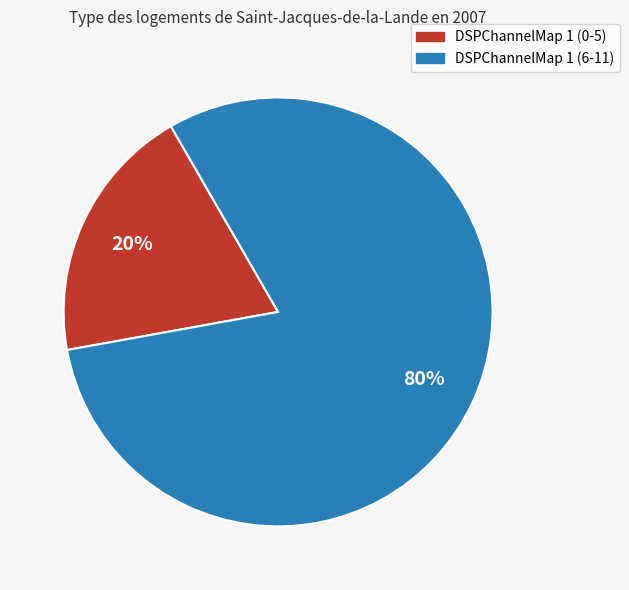

Is there a majority slice in this chart?

Yes